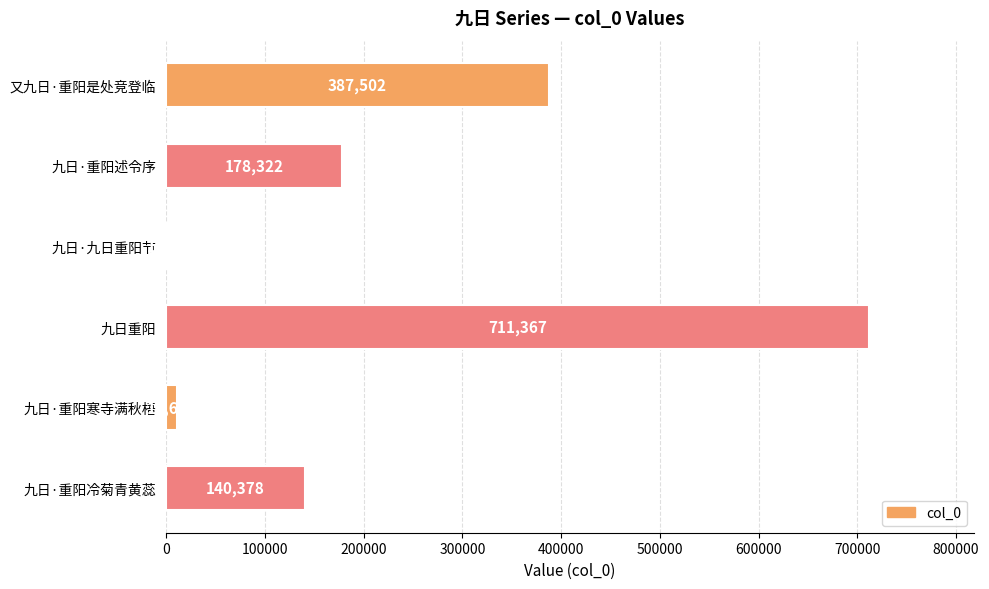

True or false: the data shows 316064 at 九日·重阳述令序.

False